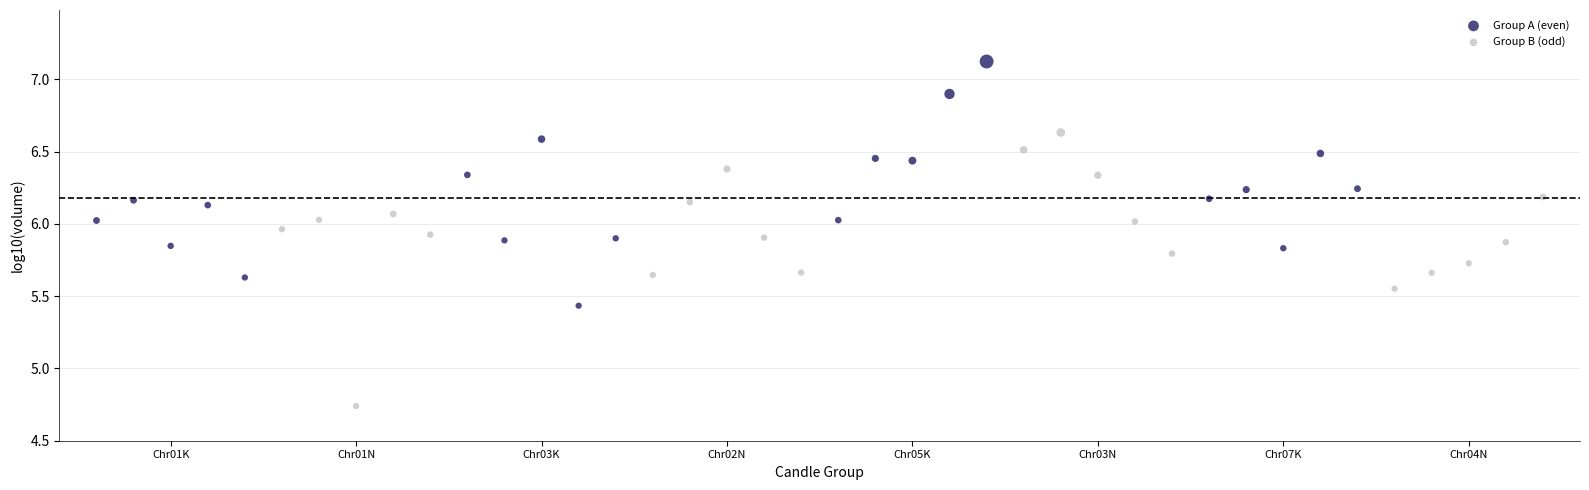

Which series contains the lowest Y value?

Group B (odd)